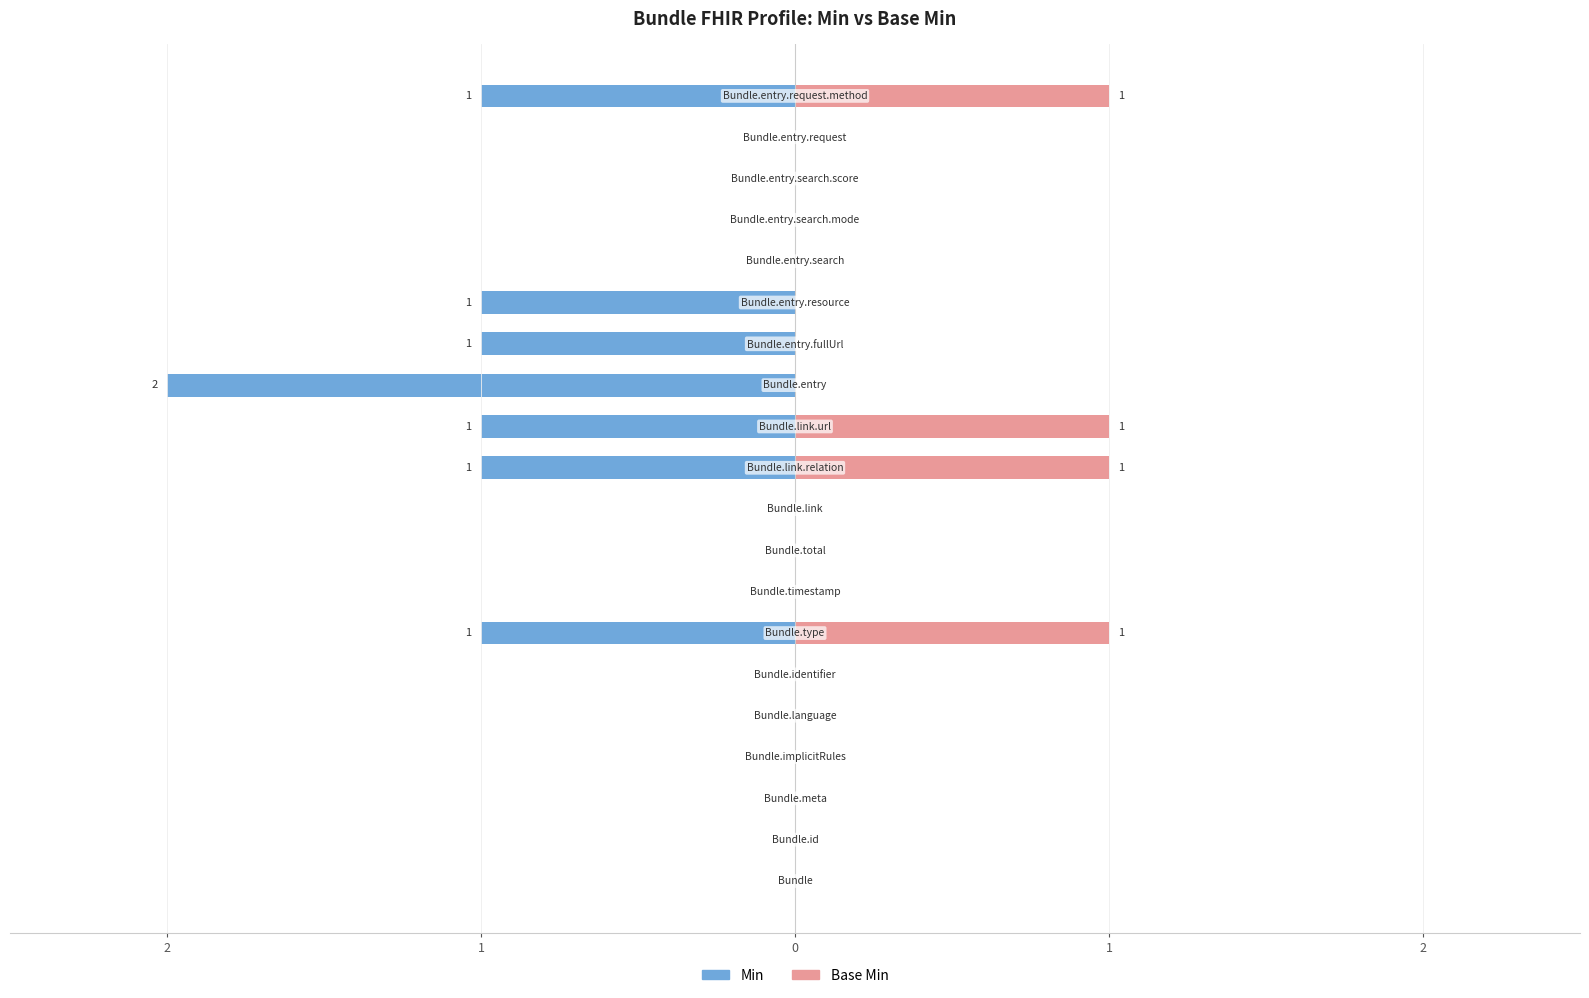

Between 11 and 17, which series saw the biggest shift?

Min